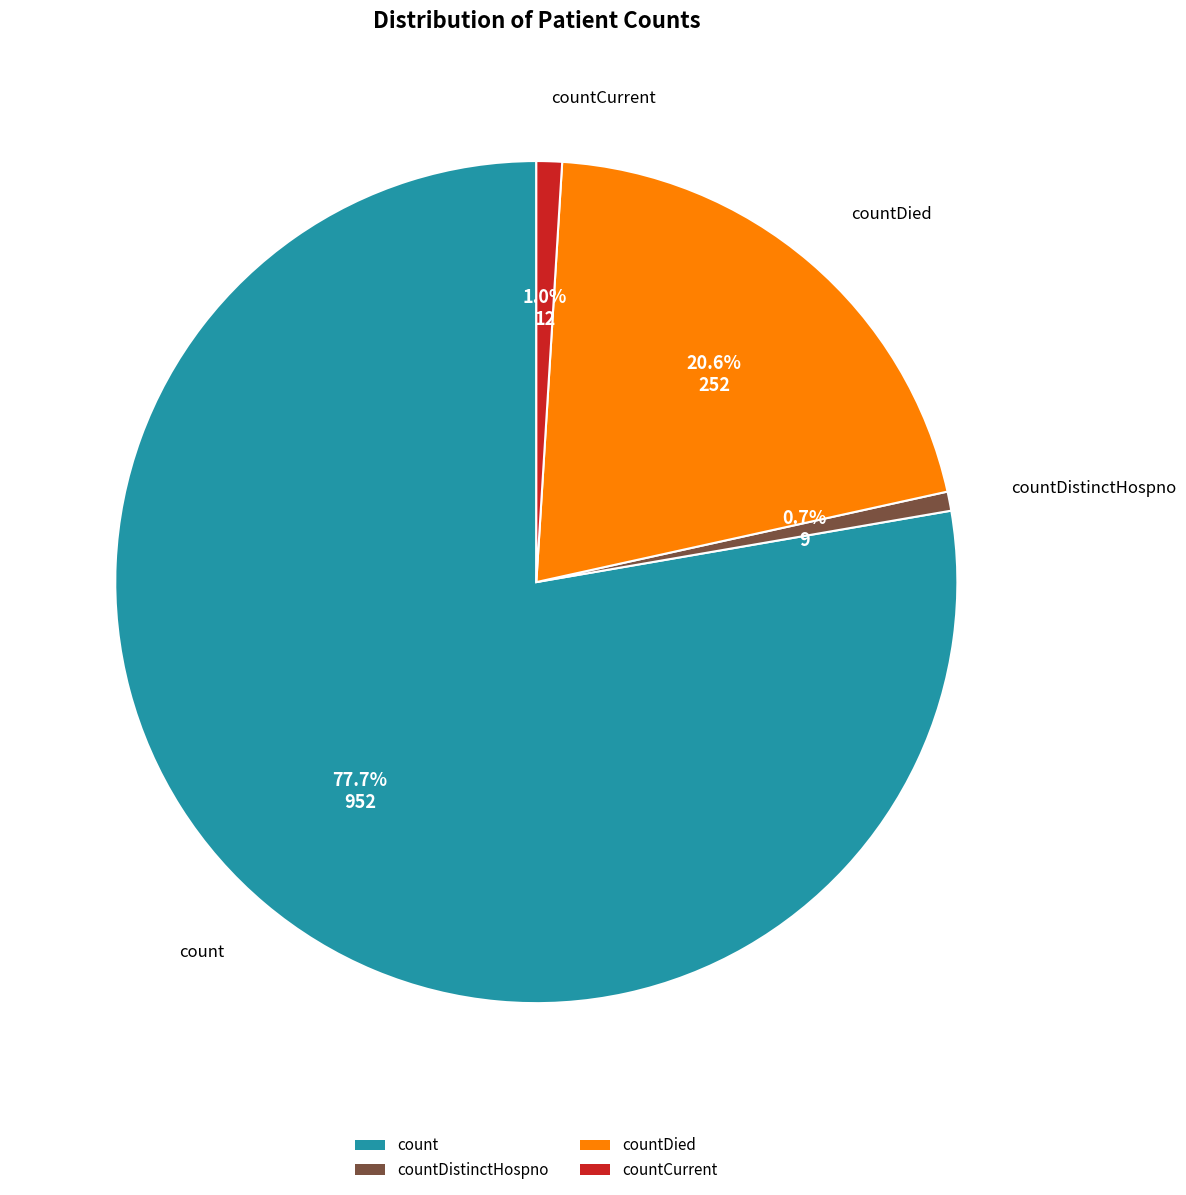

Is it true that countCurrent is 14% of the pie?

False